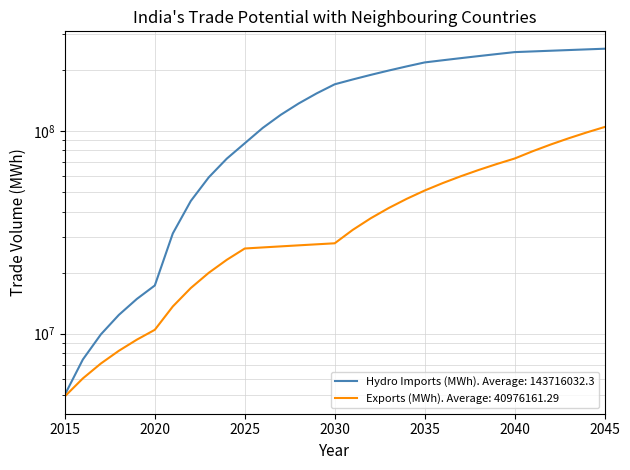

At 2045, list the series in order from largest to smallest.

Hydro Imports (MWh), Exports (MWh)